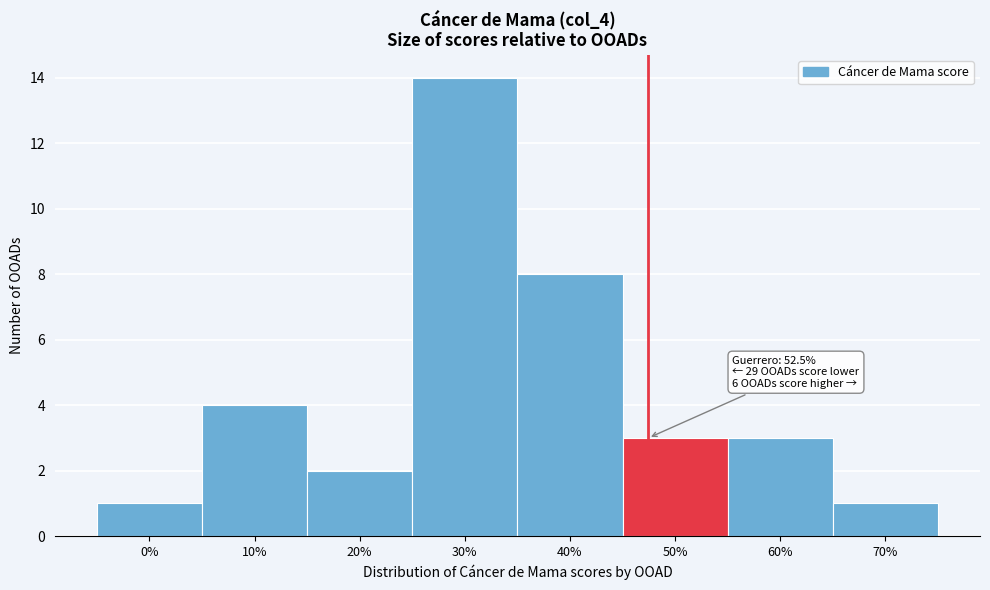

Reading left to right, what are all the values shown in this chart?

1	4	2	14	8	3	3	1